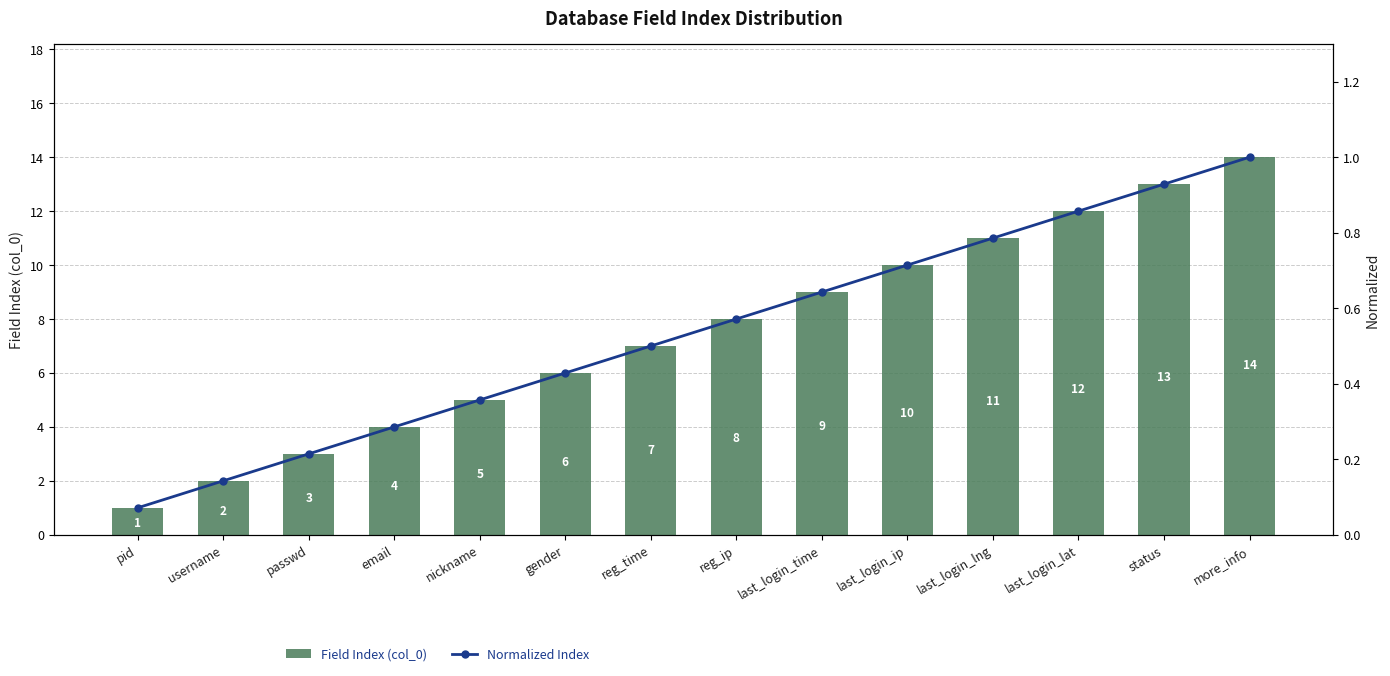

How many data points does each series have?

14